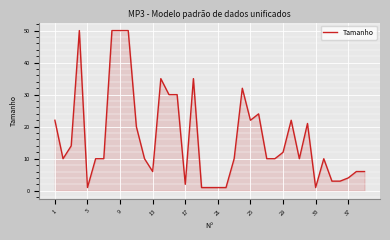

What is the difference between the maximum and minimum values?

49